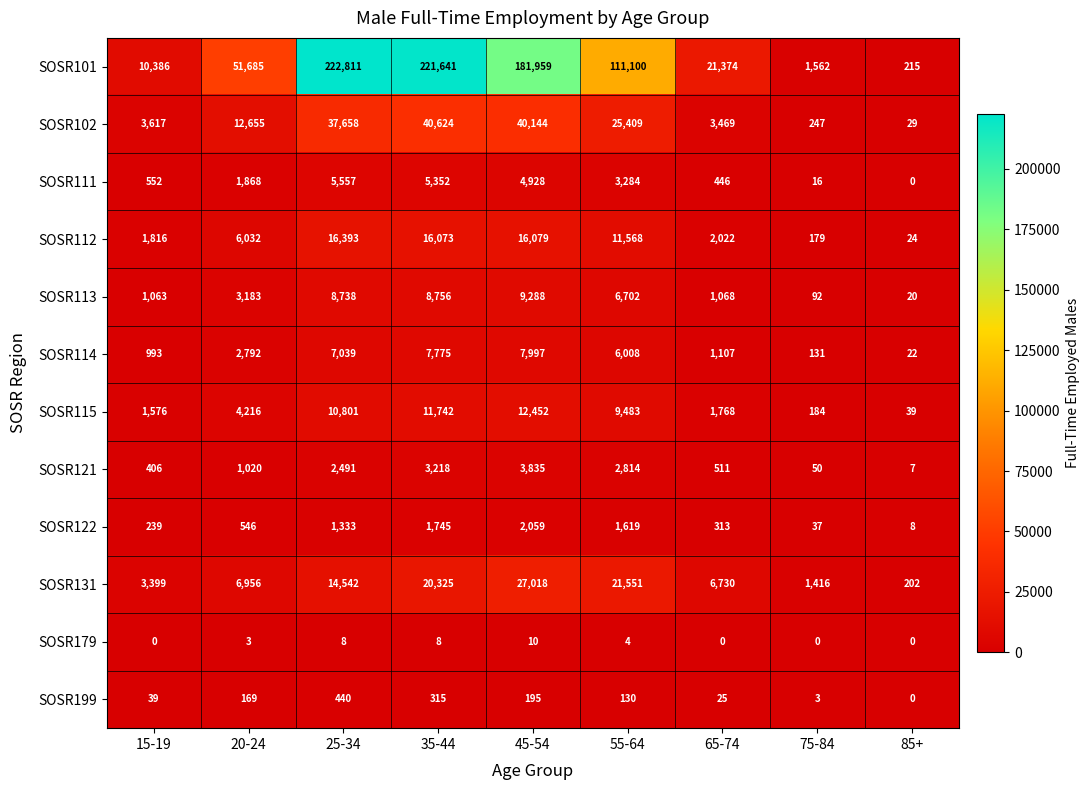

What is the difference between the highest and lowest values at 45-54?

181949